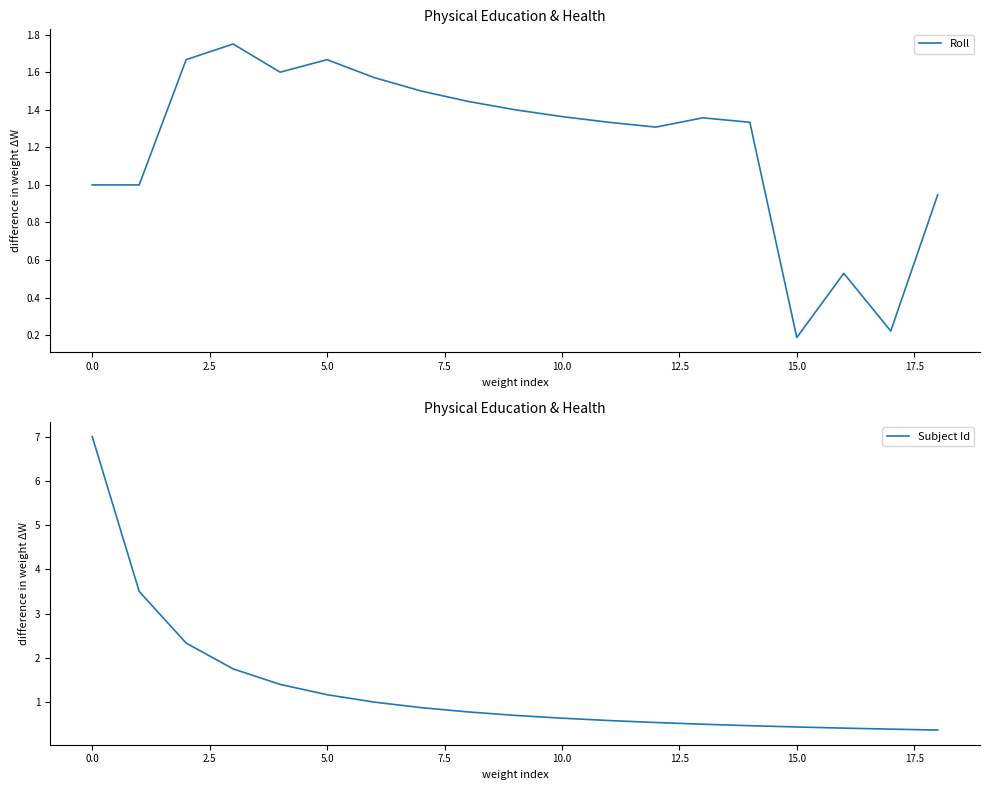

Which series has the widest spread of values?

Subject Id